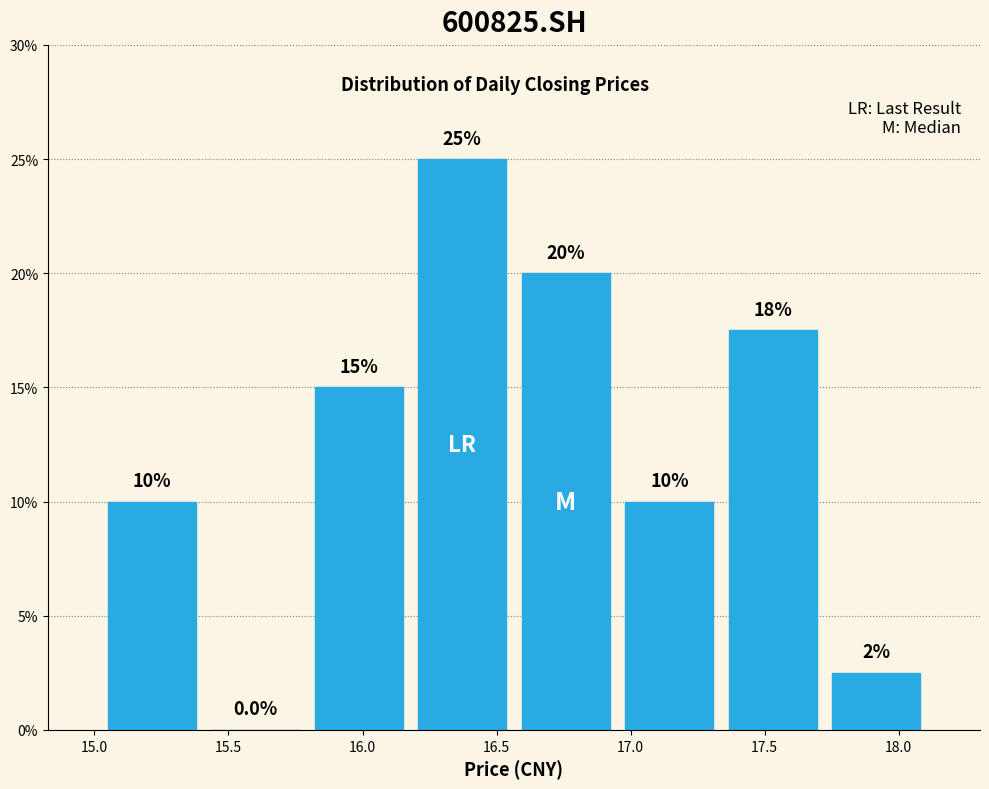

Which range on the x-axis has the tallest bar?

16.20 to 16.55